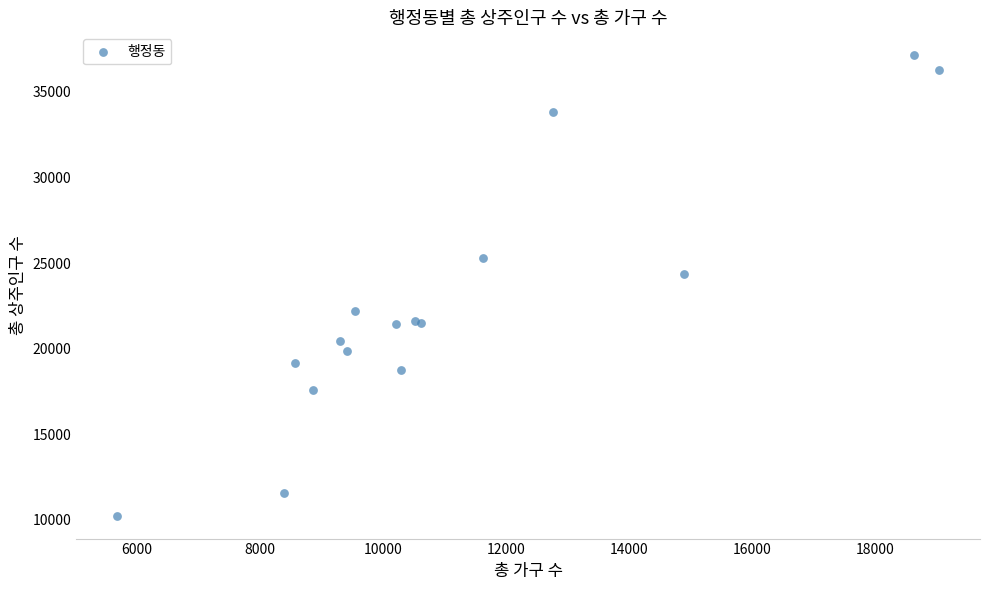

What Y value in the scatter plot is closest to 23689?

24372